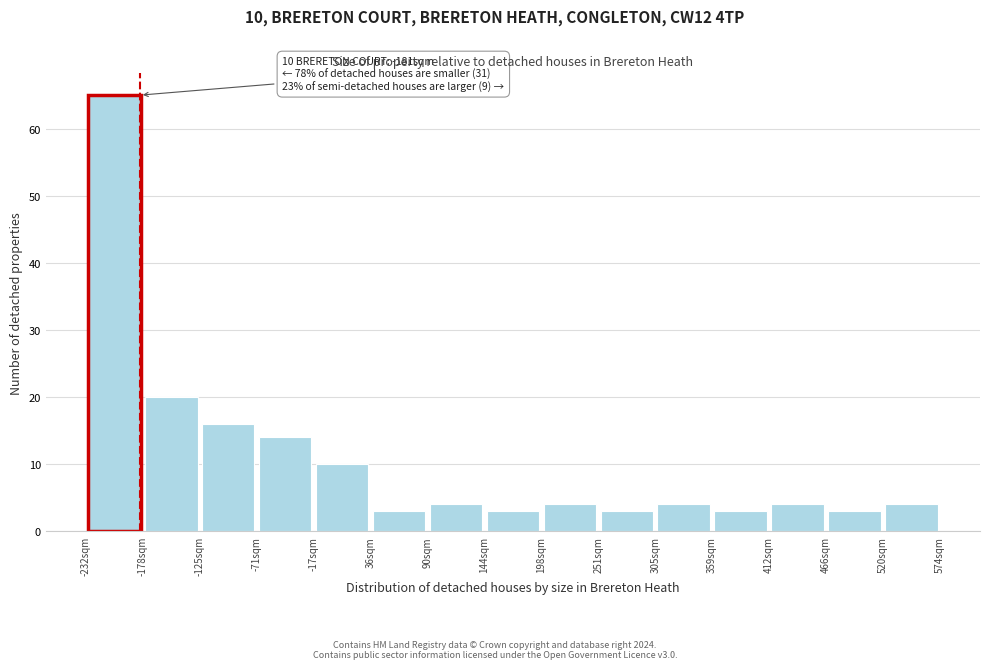

Which range on the x-axis has the tallest bar?

-230 to -180